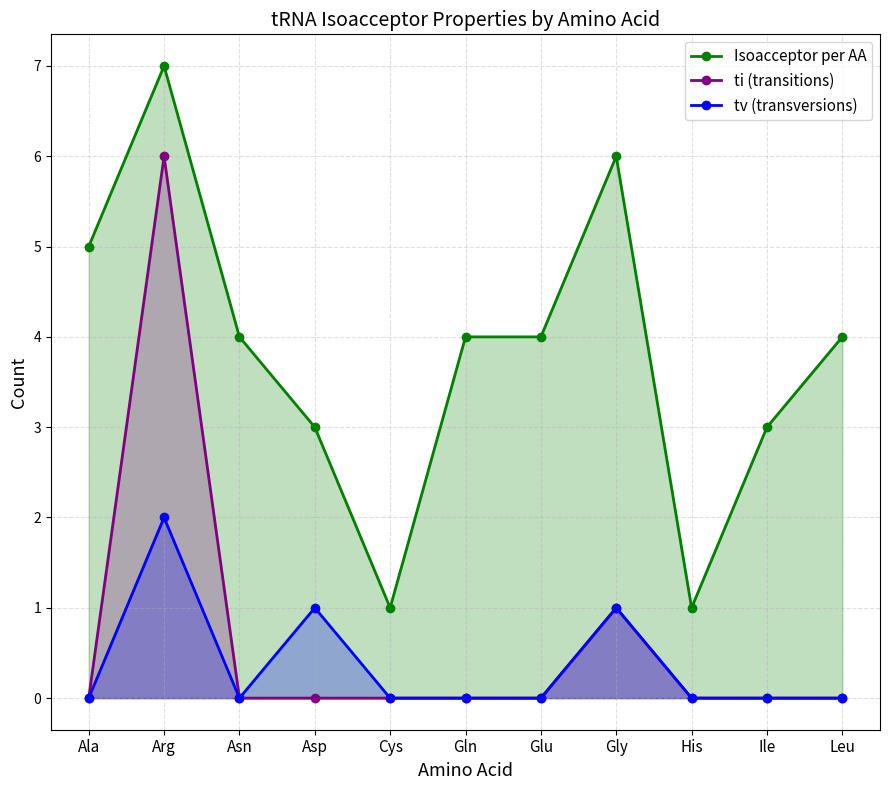

Which category has the highest value across all series?

Arg